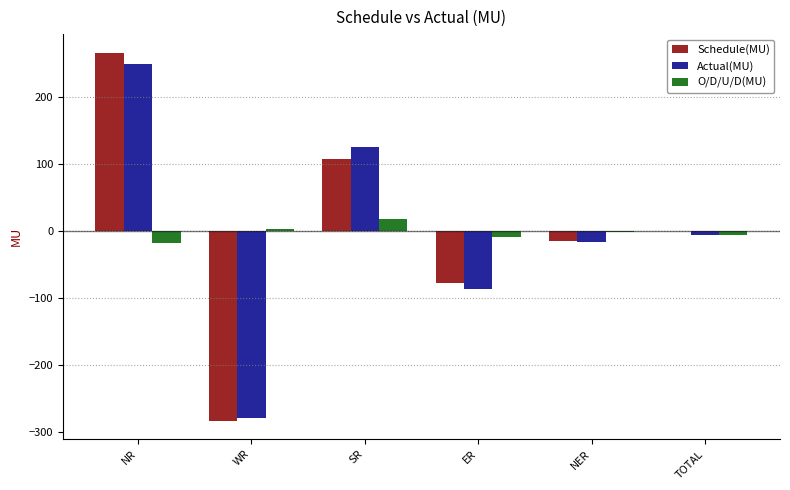

How many series are shown in this chart?

3